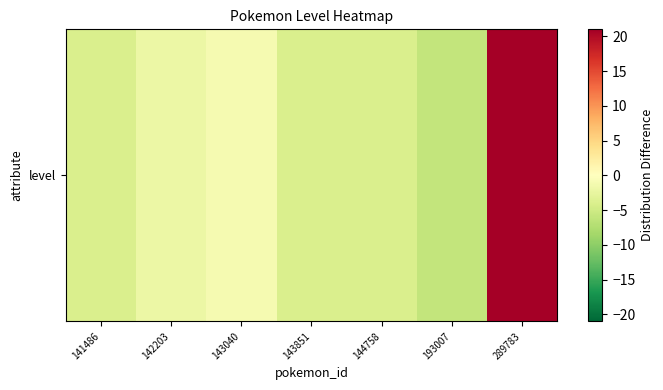

The chart shows a value of -7 at 143851. True or false?

False